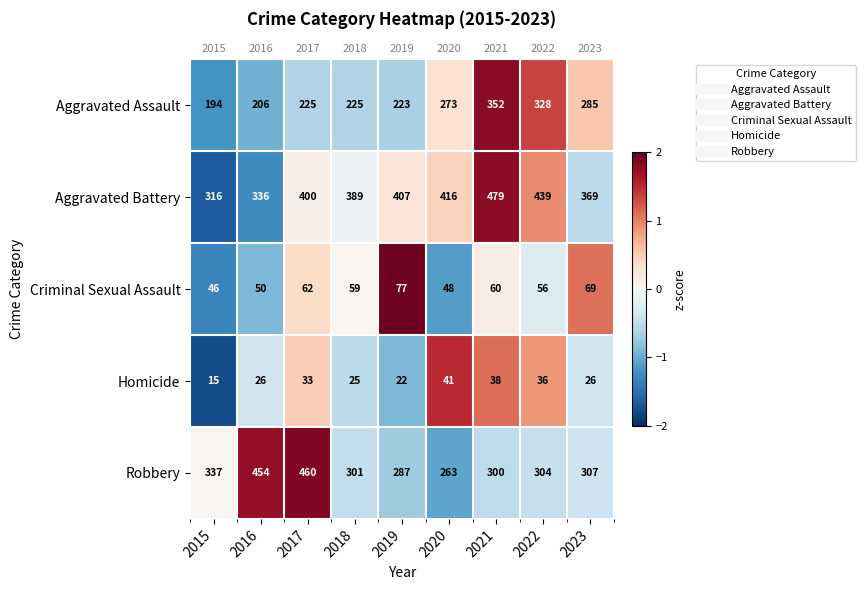

Is it true that Criminal Sexual Assault equals -0.9 at 2016?

True